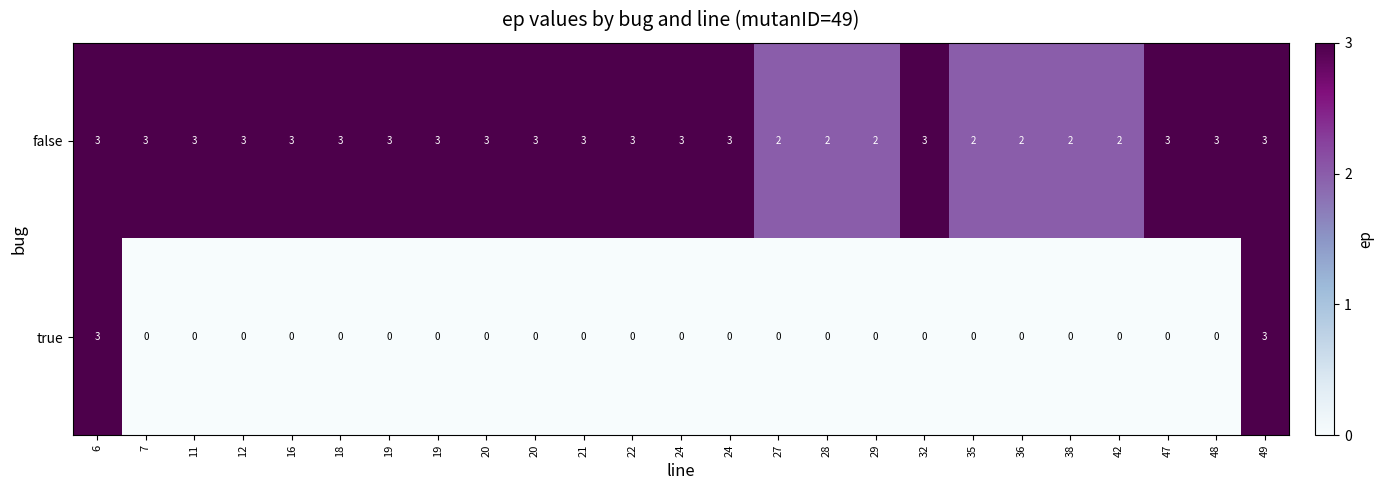

How many categories are shown in the chart?

25